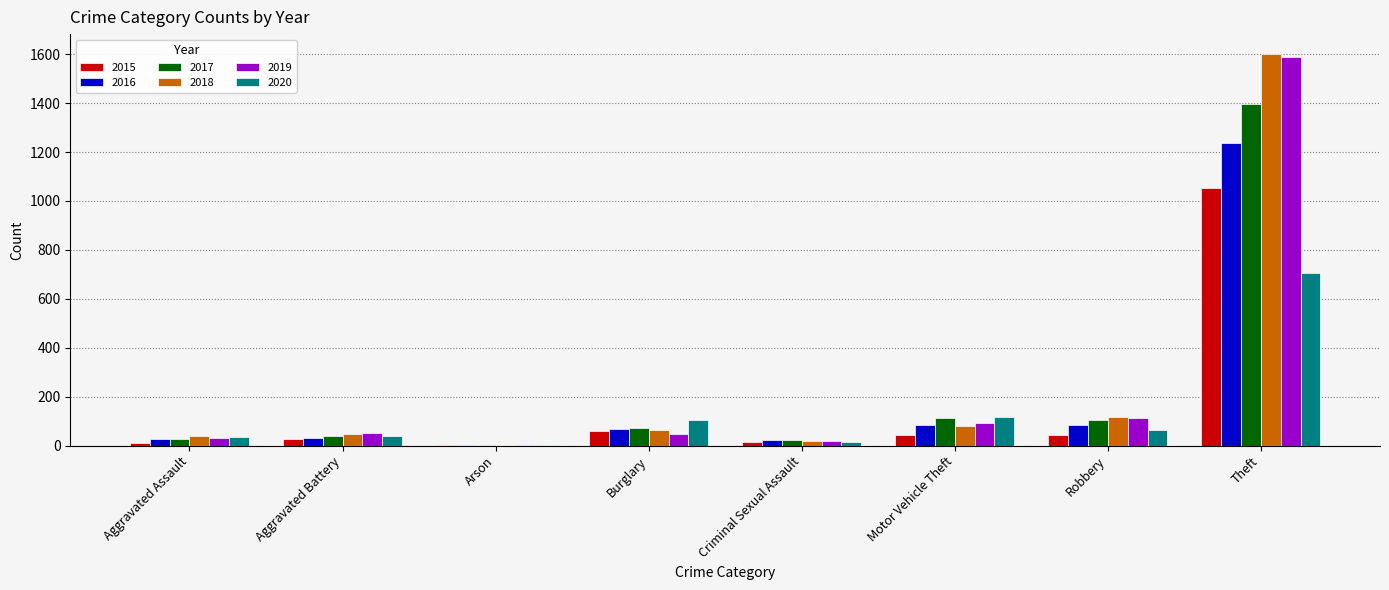

Is the value of 2016 at Theft greater than the value of 2017 at Aggravated Battery?

Yes